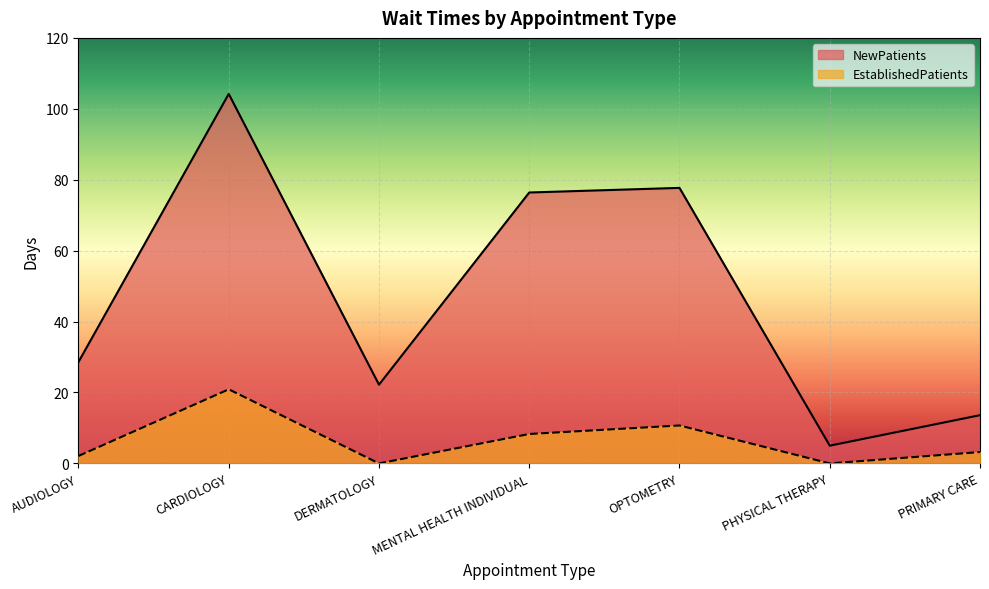

Where is the first local minimum for EstablishedPatients?

DERMATOLOGY